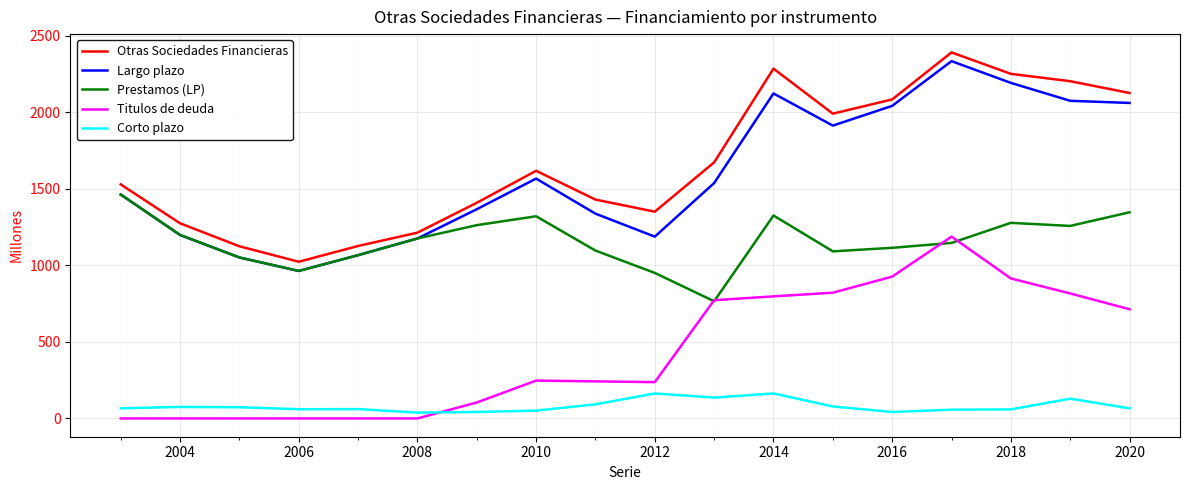

What is the greatest value displayed?

2390